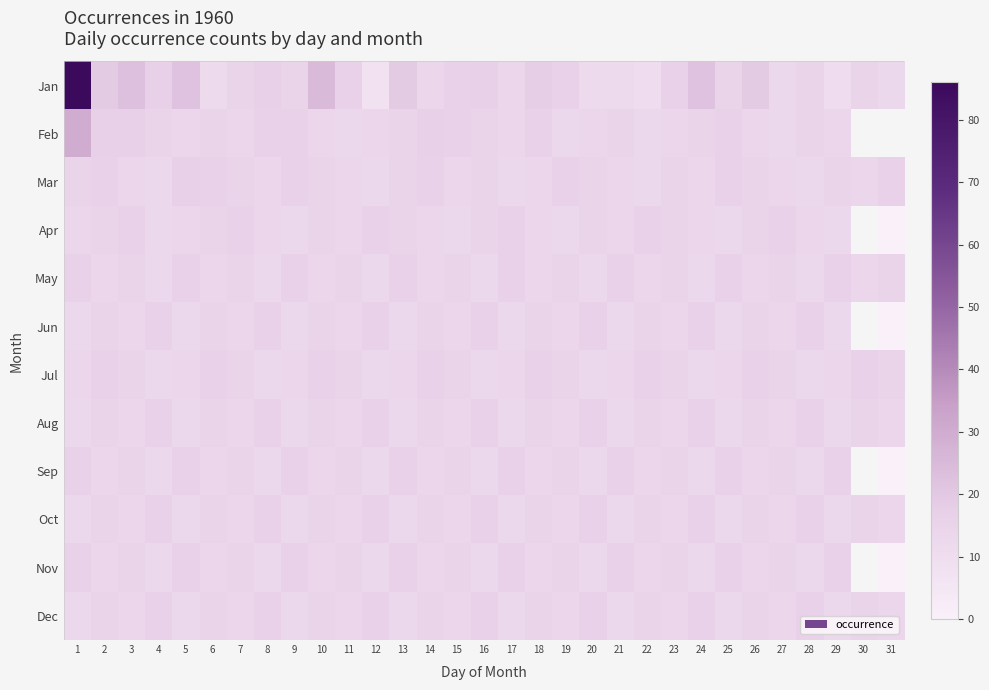

How many series are shown in this chart?

12